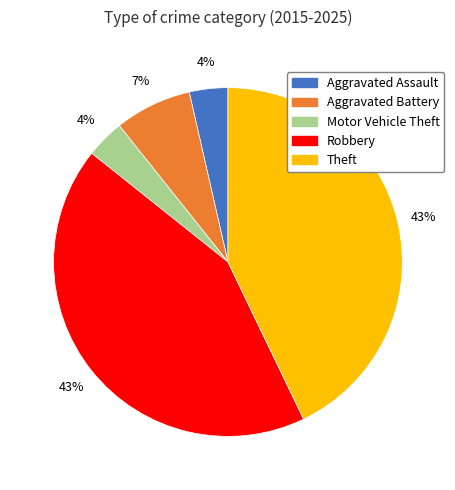

Count the number of slices in the pie.

5